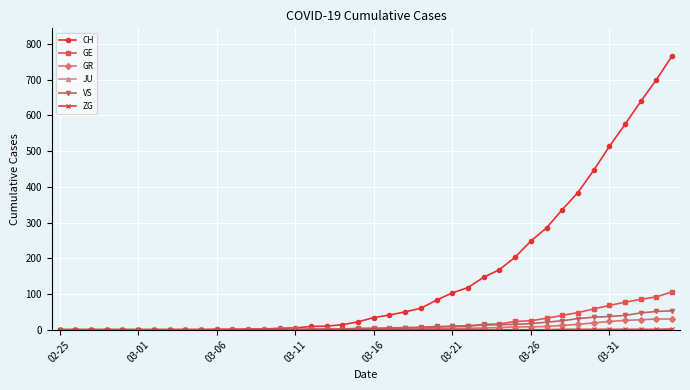

Which series has the largest total across all categories?

CH